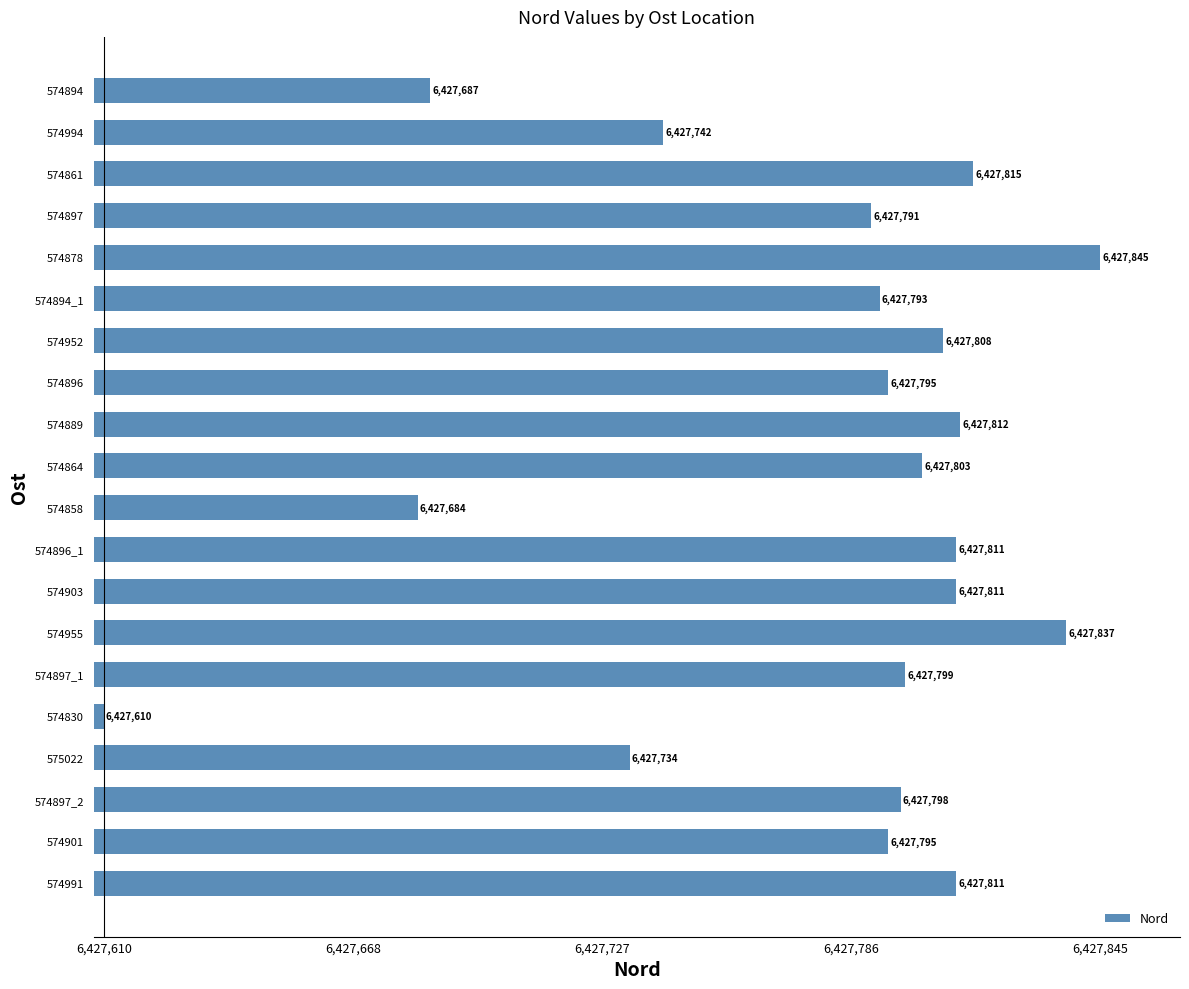

True or false: the data shows 6427837 at 574955.

True